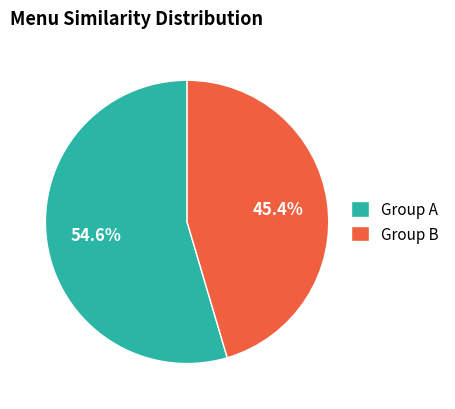

Rank the categories by value from lowest to highest.

Group B, Group A